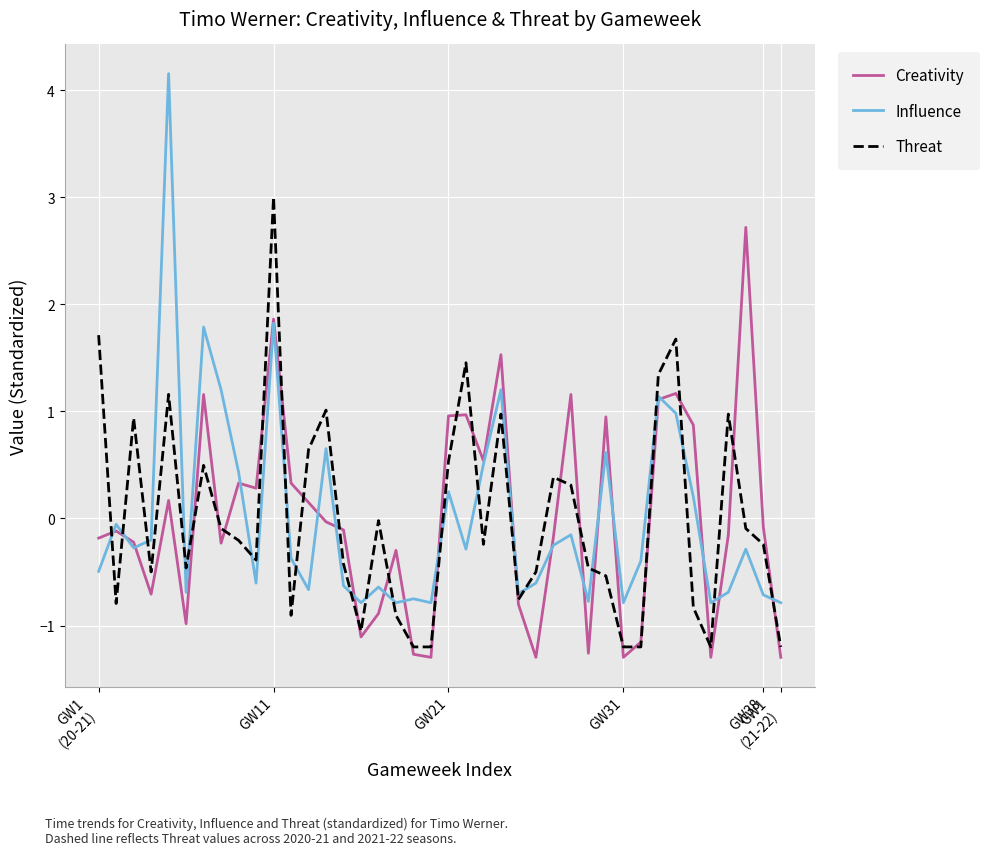

Rank the series by their maximum value, from lowest to highest.

Creativity, Threat, Influence